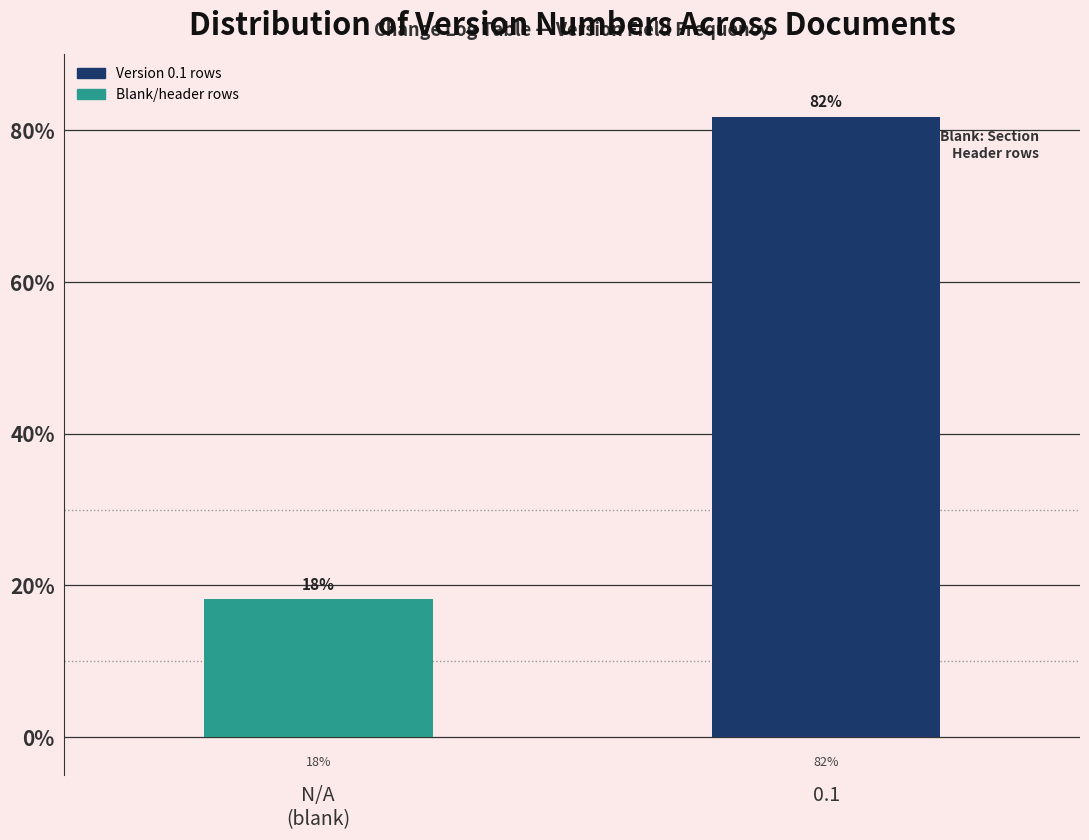

What is the greatest value displayed?

81.8